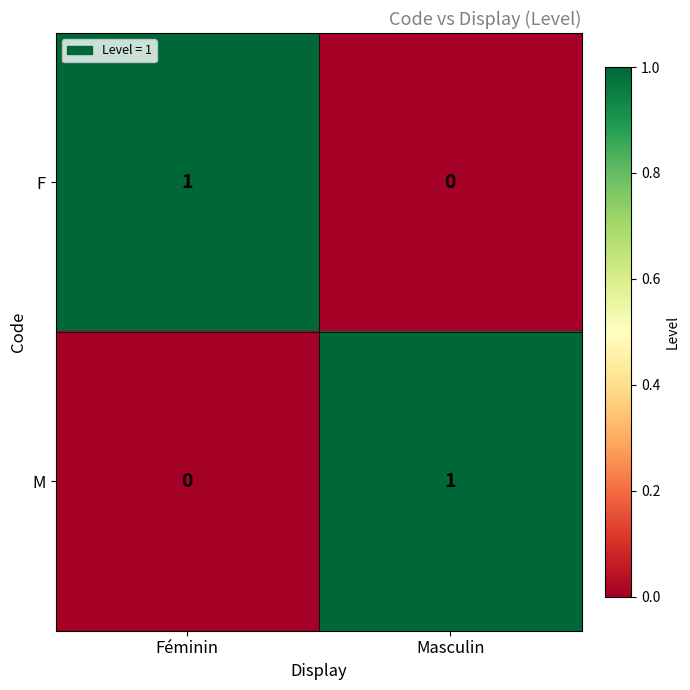

Which category has the lowest value in the F series?

Masculin